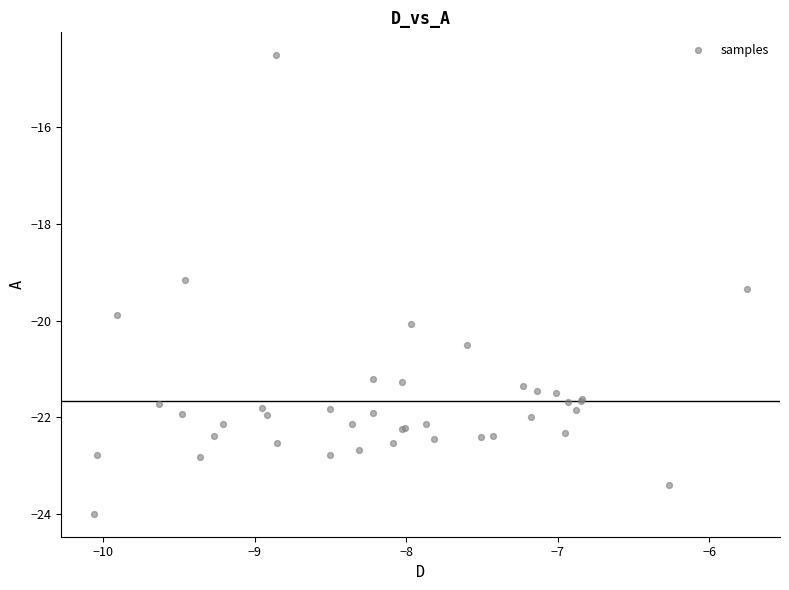

What Y value in the scatter plot is closest to -19?

-19.2